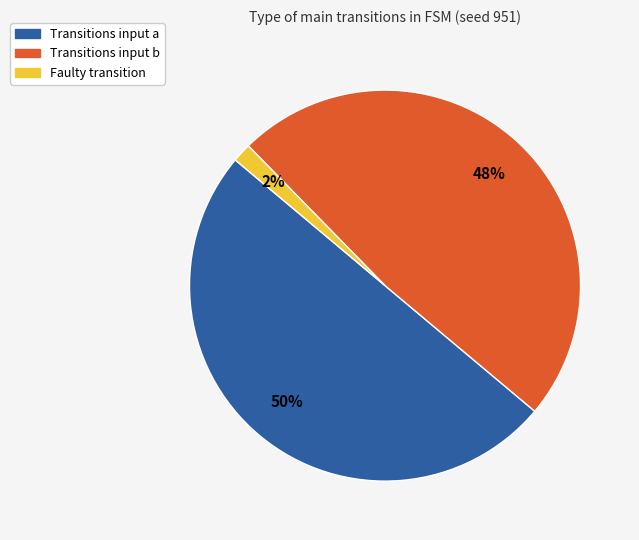

Which category accounts for the majority?

Transitions input a